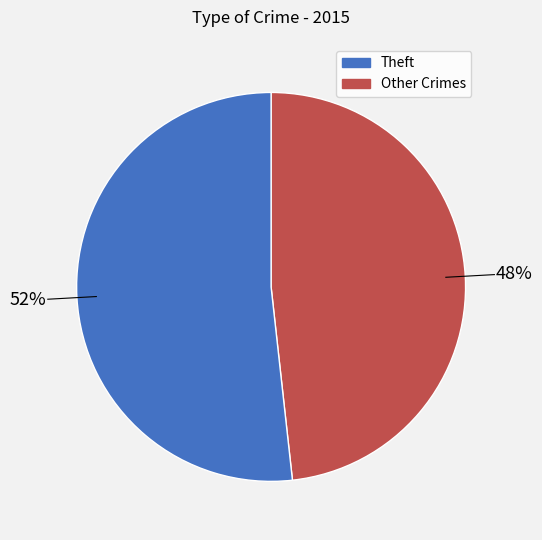

How many segments does this pie chart have?

2